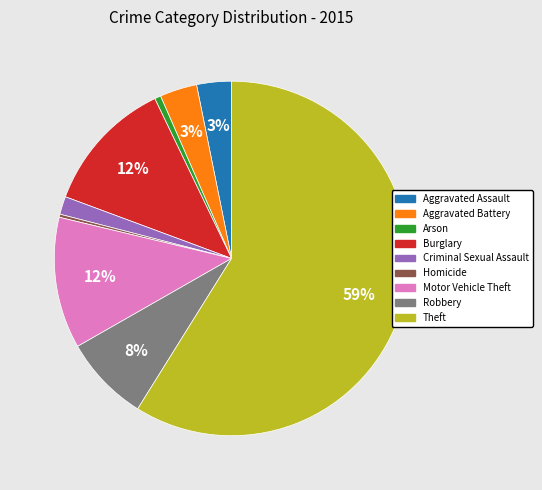

How many segments does this pie chart have?

9